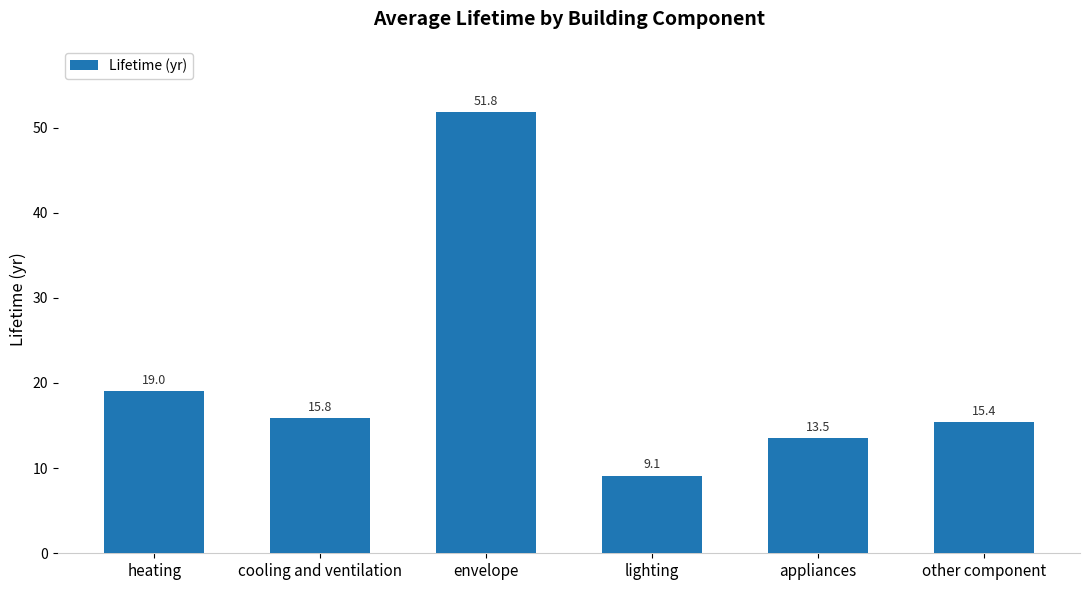

What is the maximum value shown in the chart?

51.8